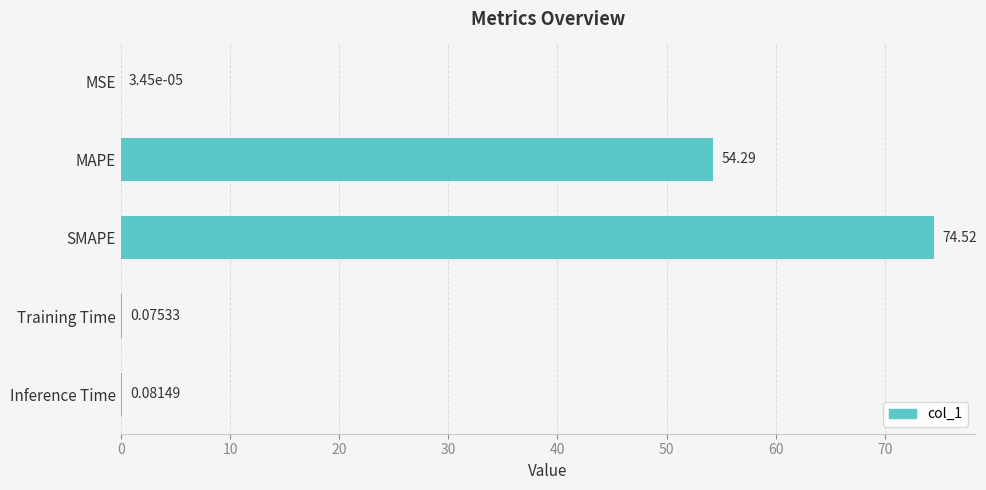

Are the bars horizontal?

Yes